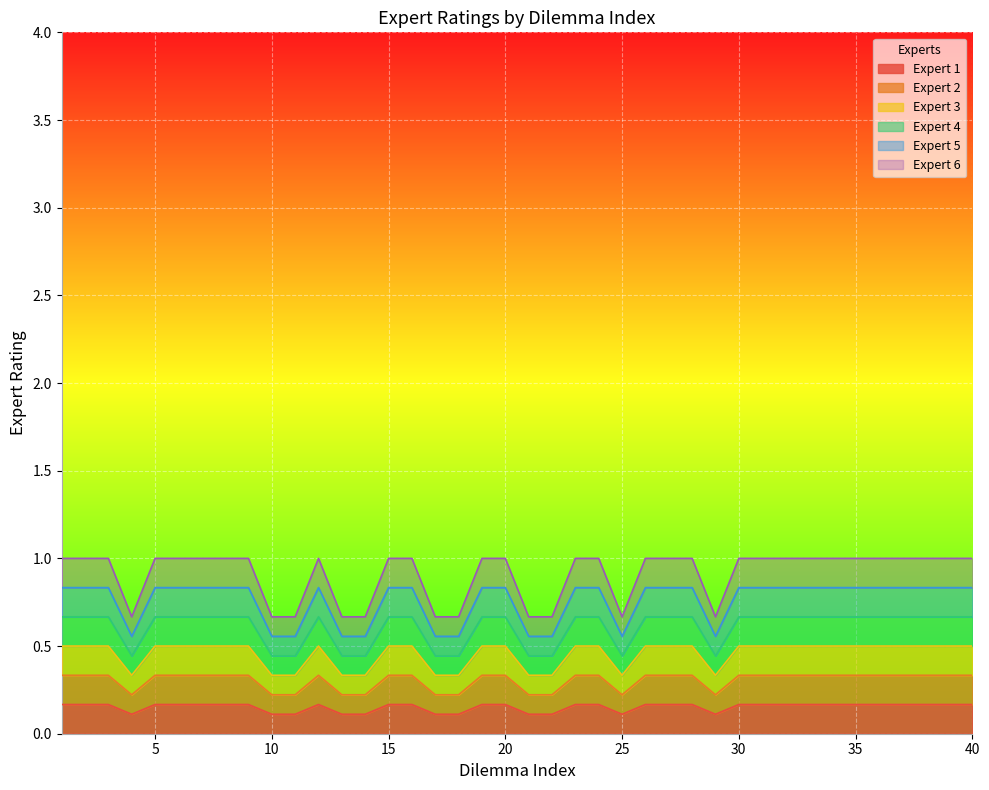

True or false: Expert 6 and Expert 3 intersect in this chart.

False